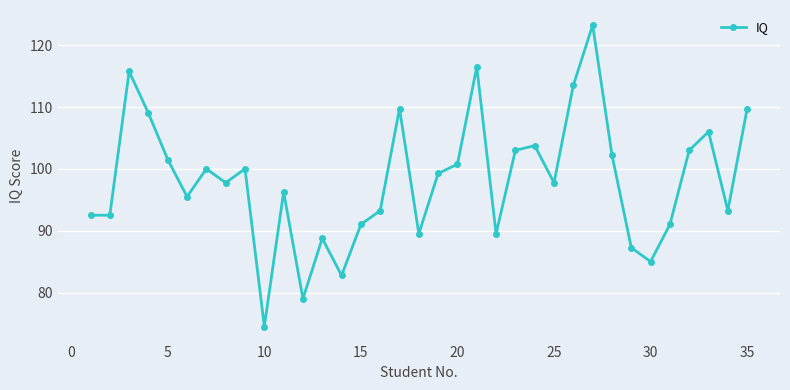

True or false: the data has more than 2 interior local peaks.

True